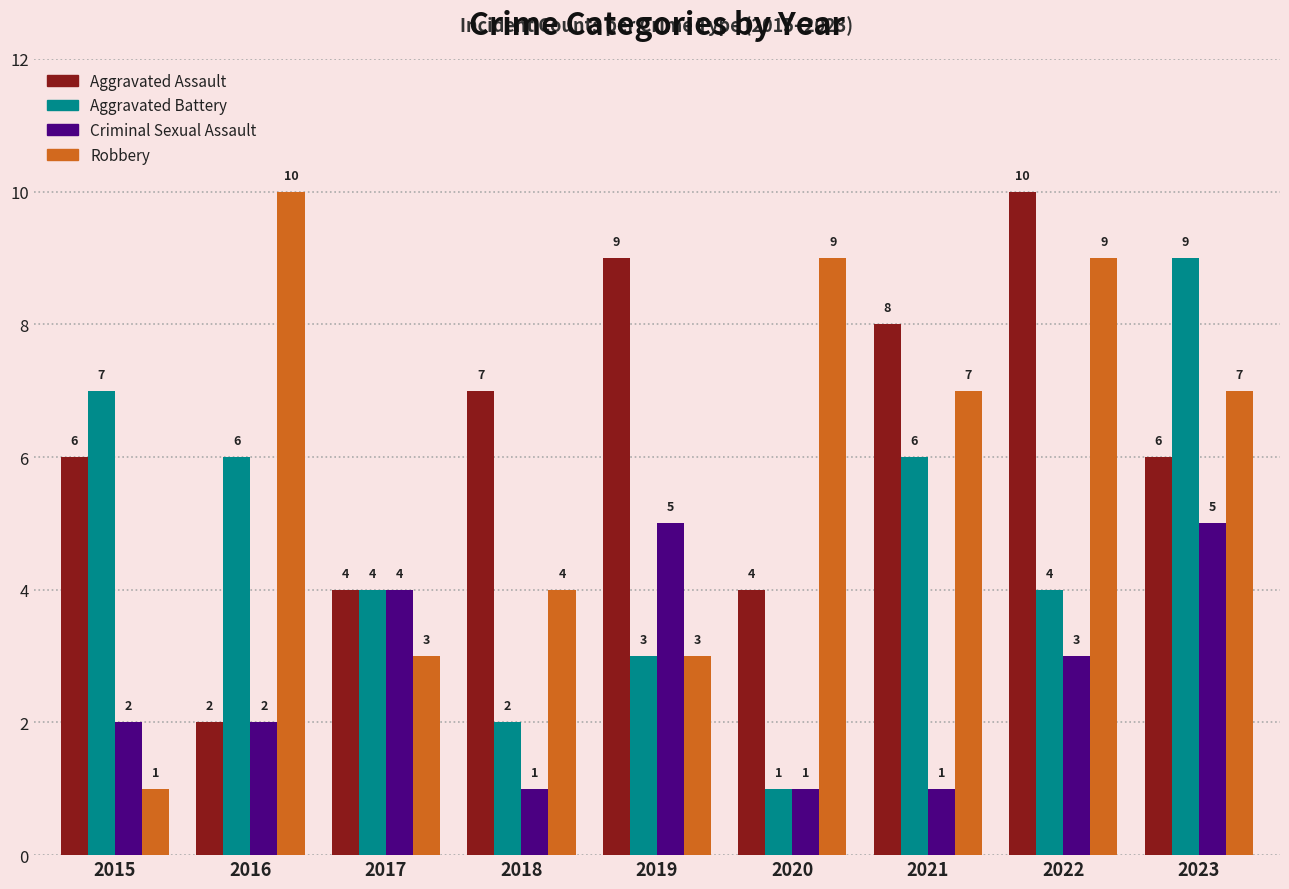

Rank the series at 2015 from highest to lowest value.

Aggravated Battery, Aggravated Assault, Criminal Sexual Assault, Robbery